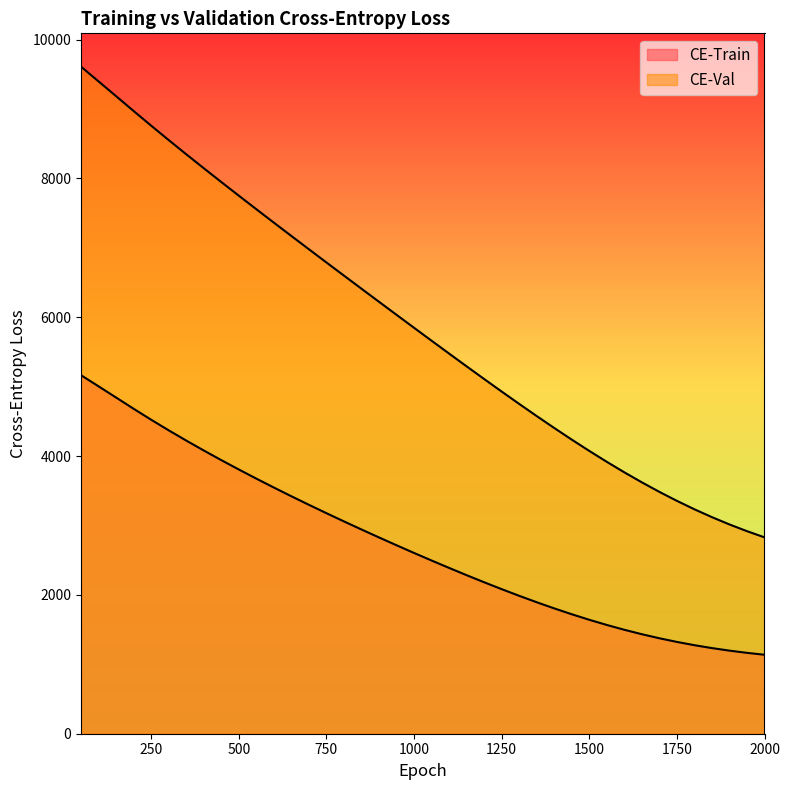

True or false: CE-Train and CE-Val intersect in this chart.

False